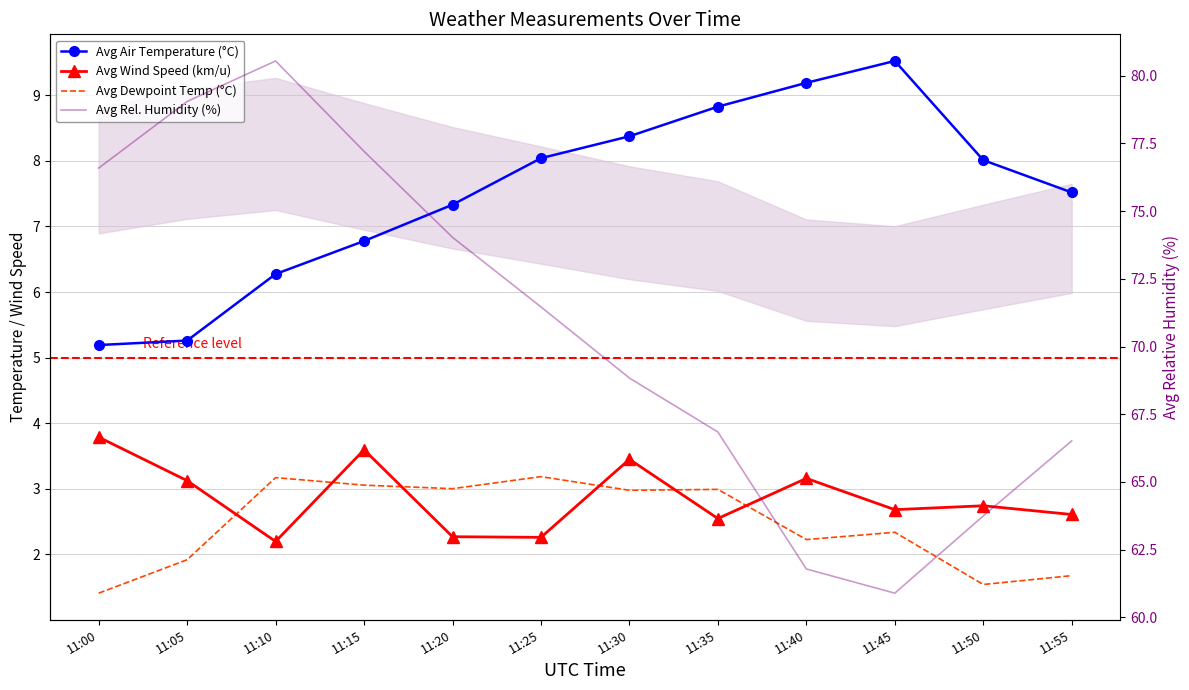

At which category does the chart reach its minimum across all series?

11:00